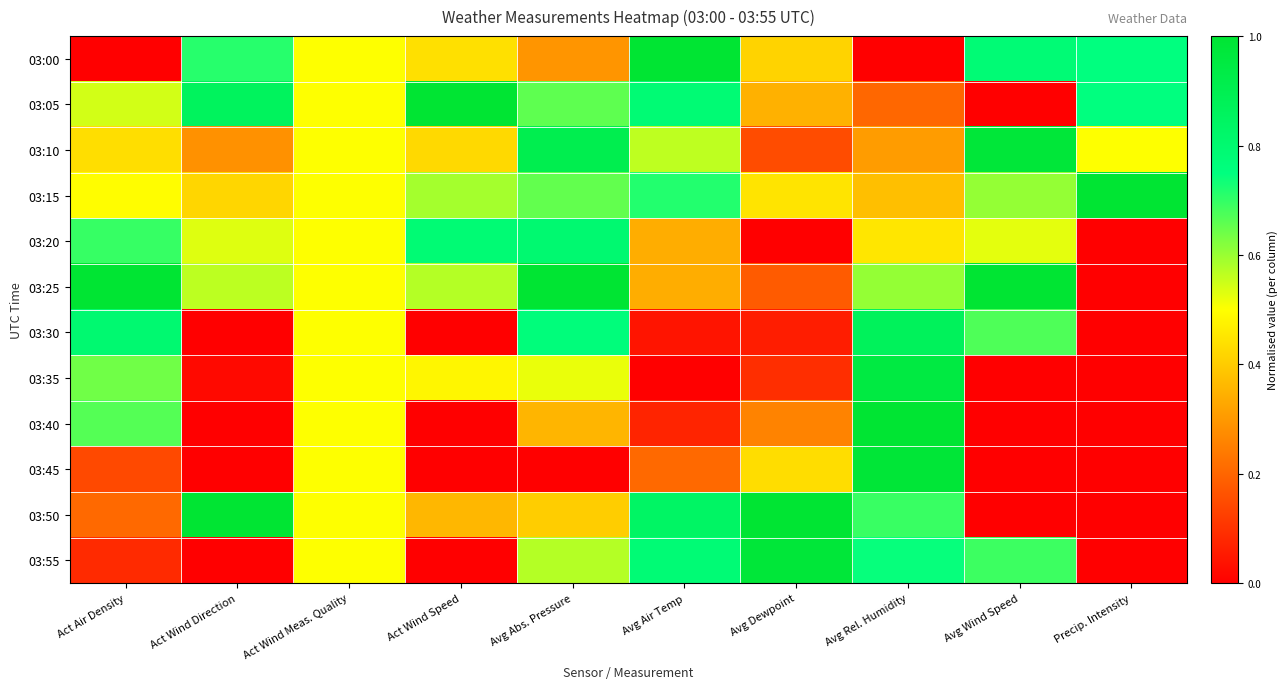

Which series has the largest range (max minus min)?

03:00